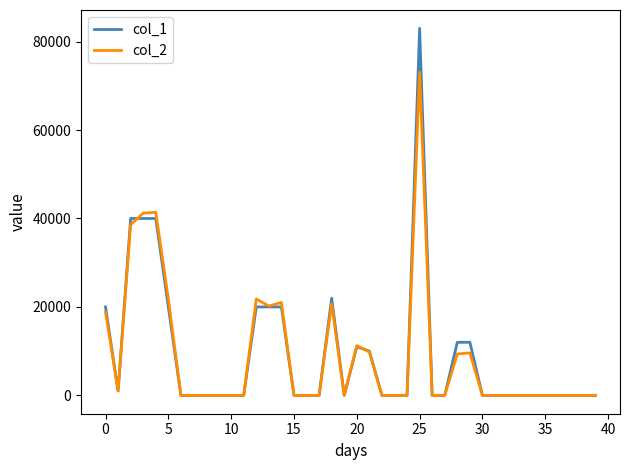

List the series in order of their peak value, lowest first.

col_2, col_1